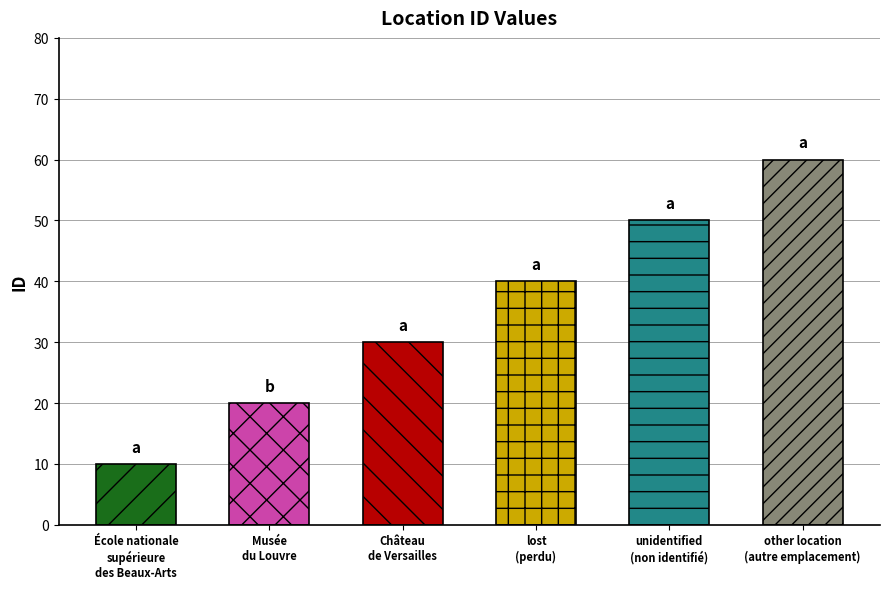

How many values are between 20 and 50?

4